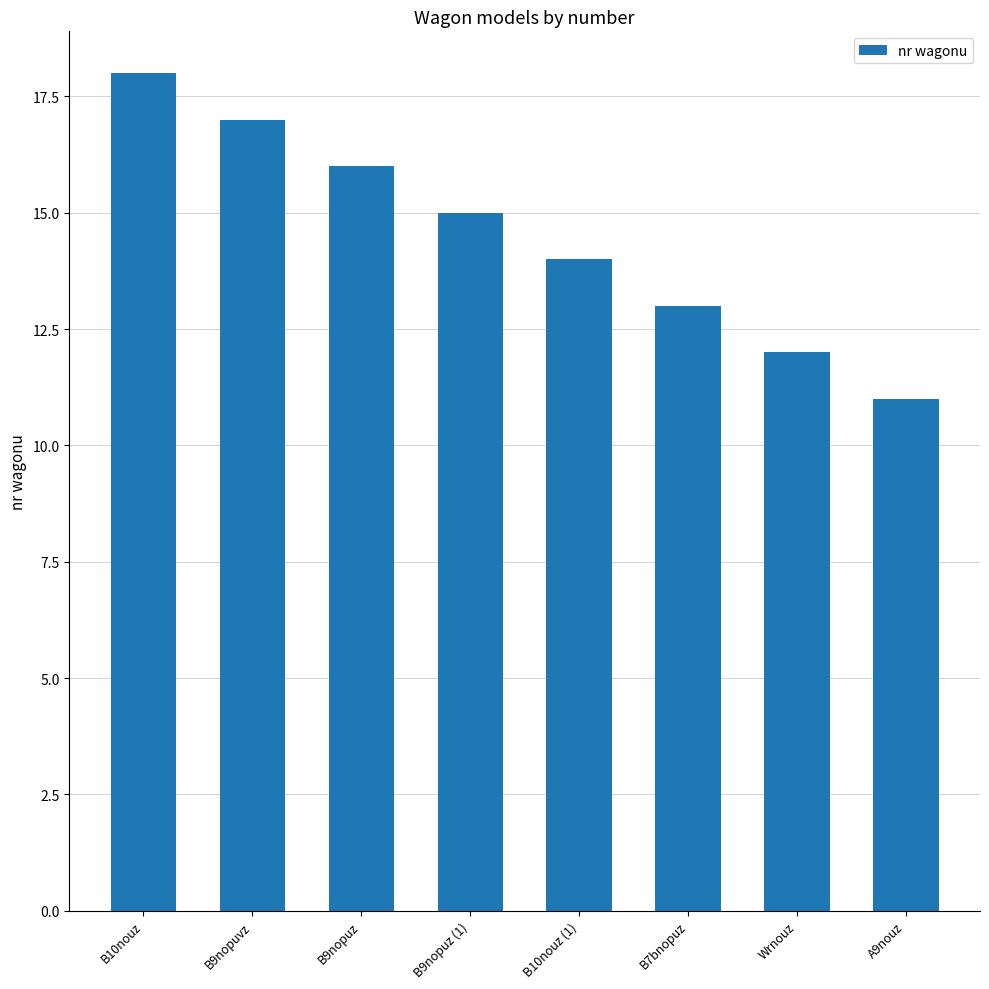

Reading left to right, what are all the values shown in this chart?

B10nouz=18	B9nopuvz=17	B9nopuz=16	B9nopuz (1)=15	B10nouz (1)=14	B7bnopuz=13	Wrnouz=12	A9nouz=11